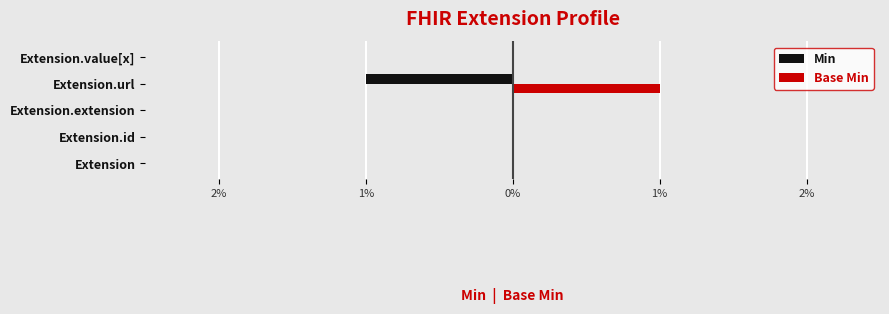

What are all the series names shown in the legend?

Min, Base Min